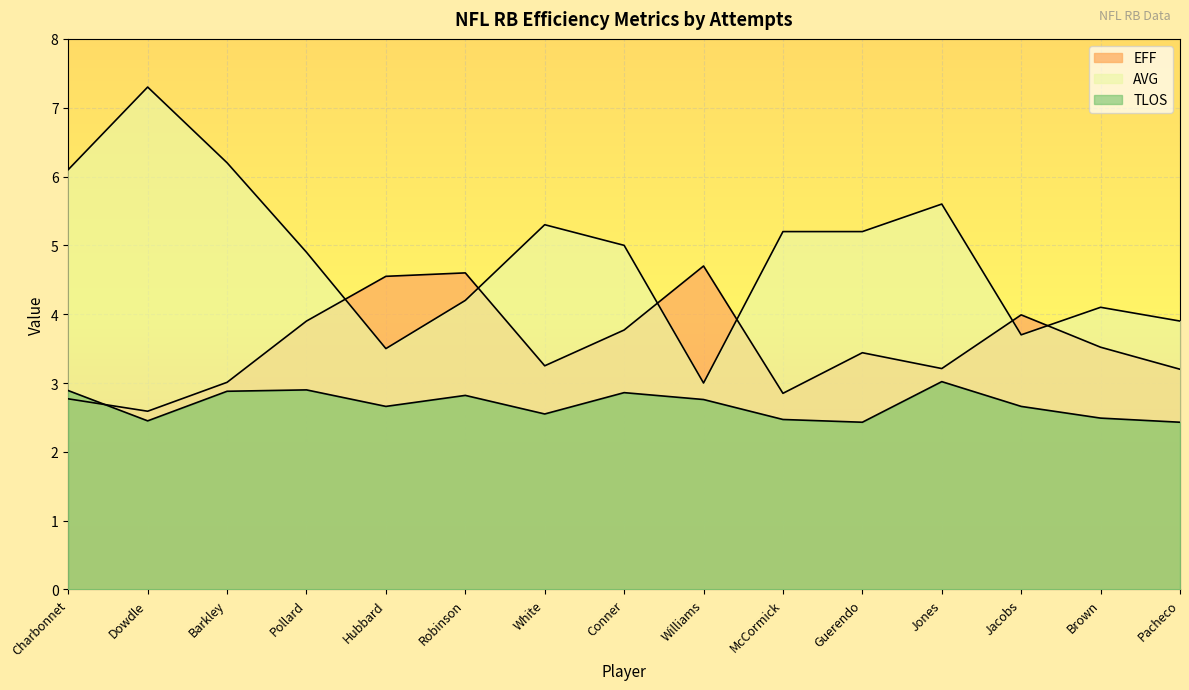

Reading left to right, extract all data points from this chart.

EFF: 2.8	2.6	3.0	3.9	4.5	4.6	3.2	3.8	4.7	2.9	3.4	3.2	4.0	3.5	3.2
AVG: 6.1	7.3	6.2	4.9	3.5	4.2	5.3	5.0	3.0	5.2	5.2	5.6	3.7	4.1	3.9
TLOS: 2.9	2.5	2.9	2.9	2.7	2.8	2.5	2.9	2.8	2.5	2.4	3.0	2.7	2.5	2.4